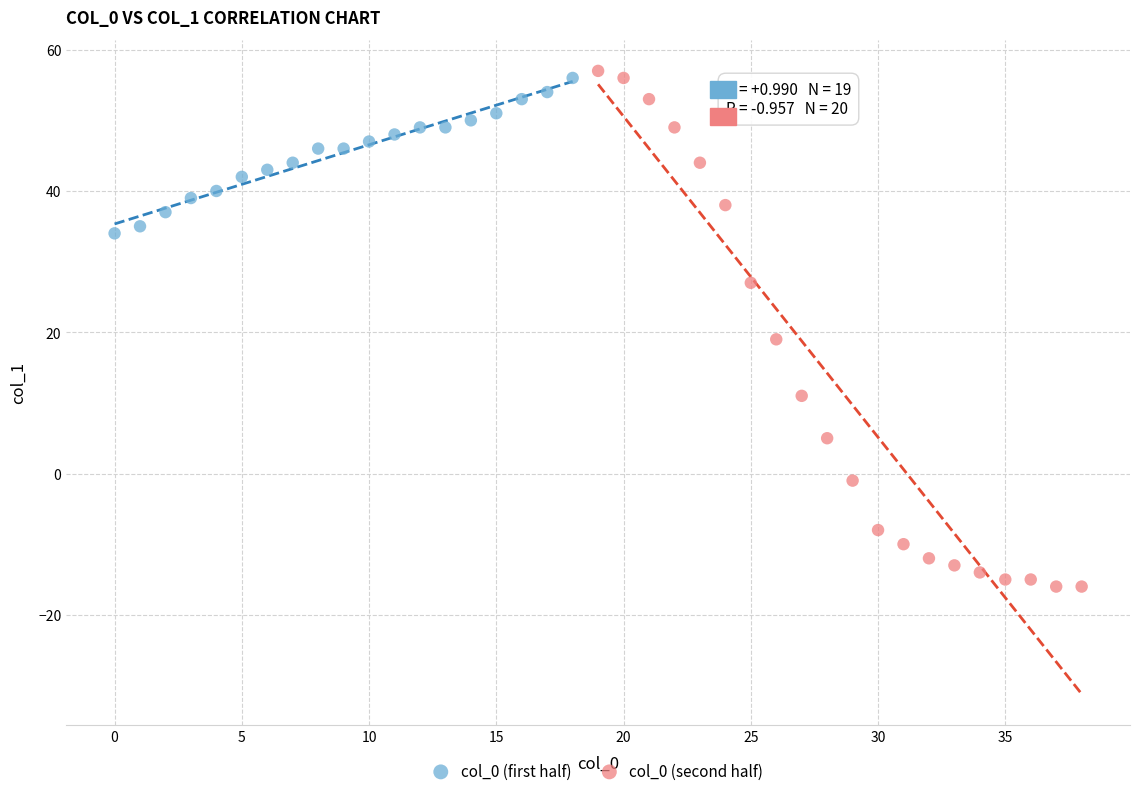

What are all the series names shown in the legend?

col_0 (first half), col_0 (second half)